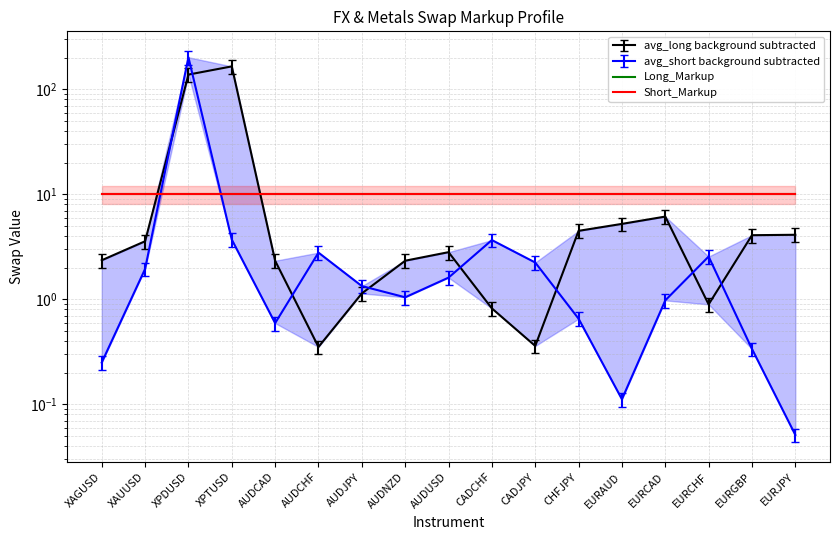

What is the value of the avg_short point at the 8th from the left?

1.0